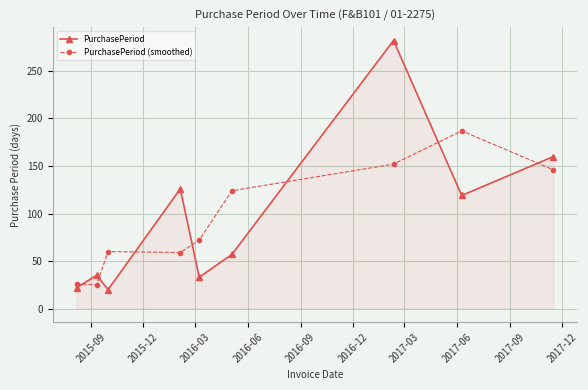

True or false: PurchasePeriod and PurchasePeriod (smoothed) intersect in this chart.

True